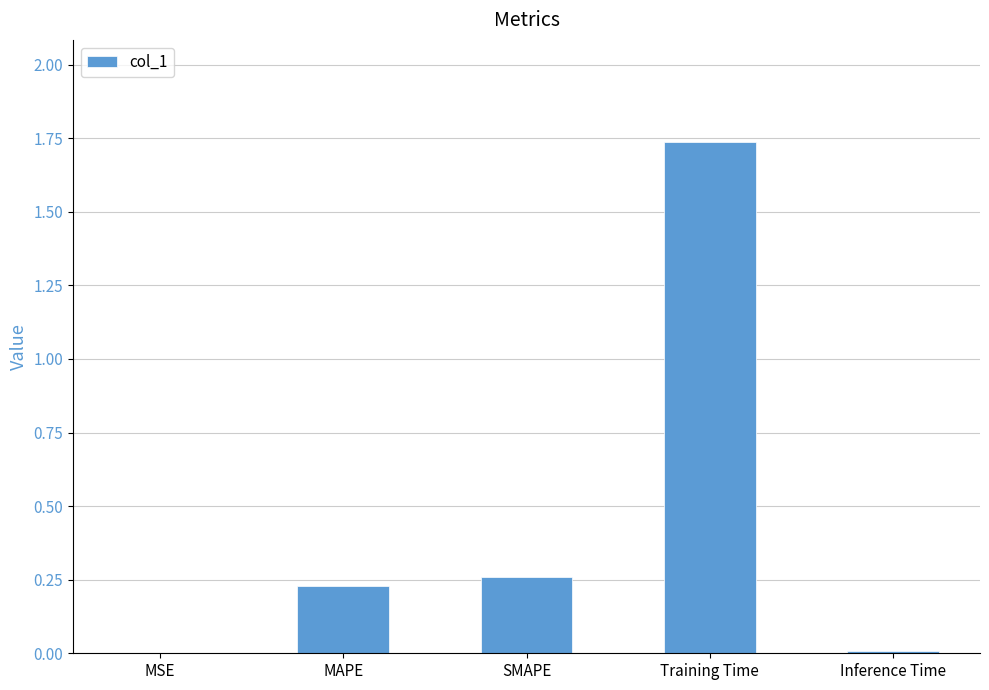

Which category has the highest value across all series?

Training Time